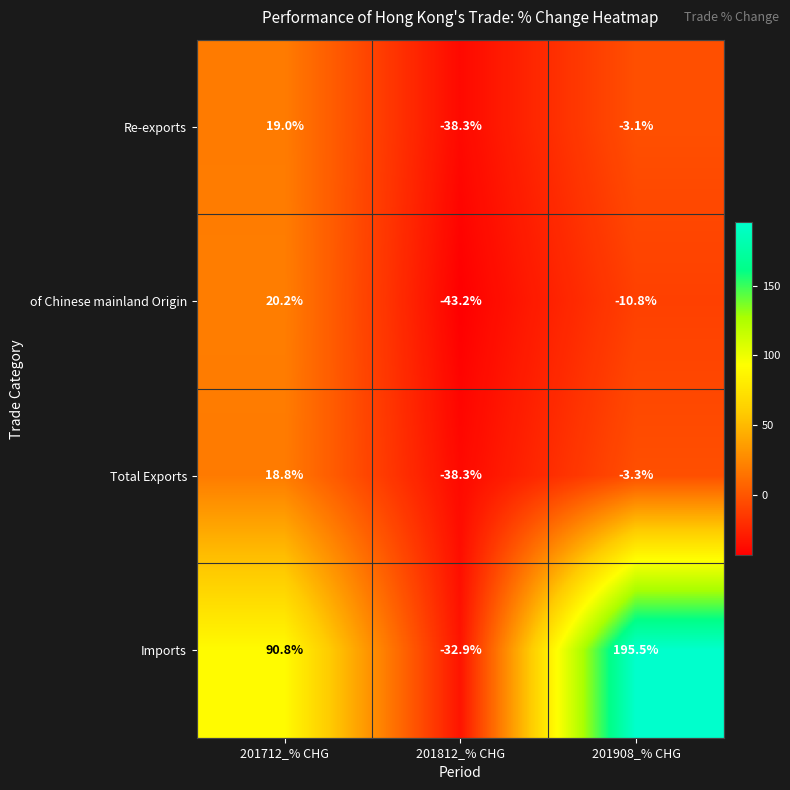

Read the Total Exports value at 201908_% CHG.

-3.3